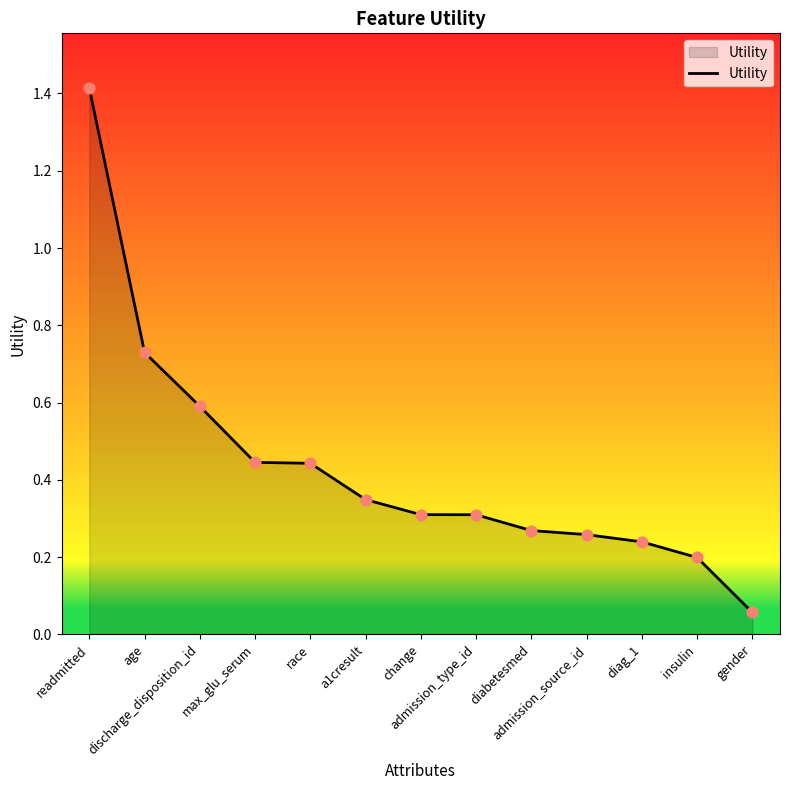

Which has a higher value, age or max_glu_serum?

age